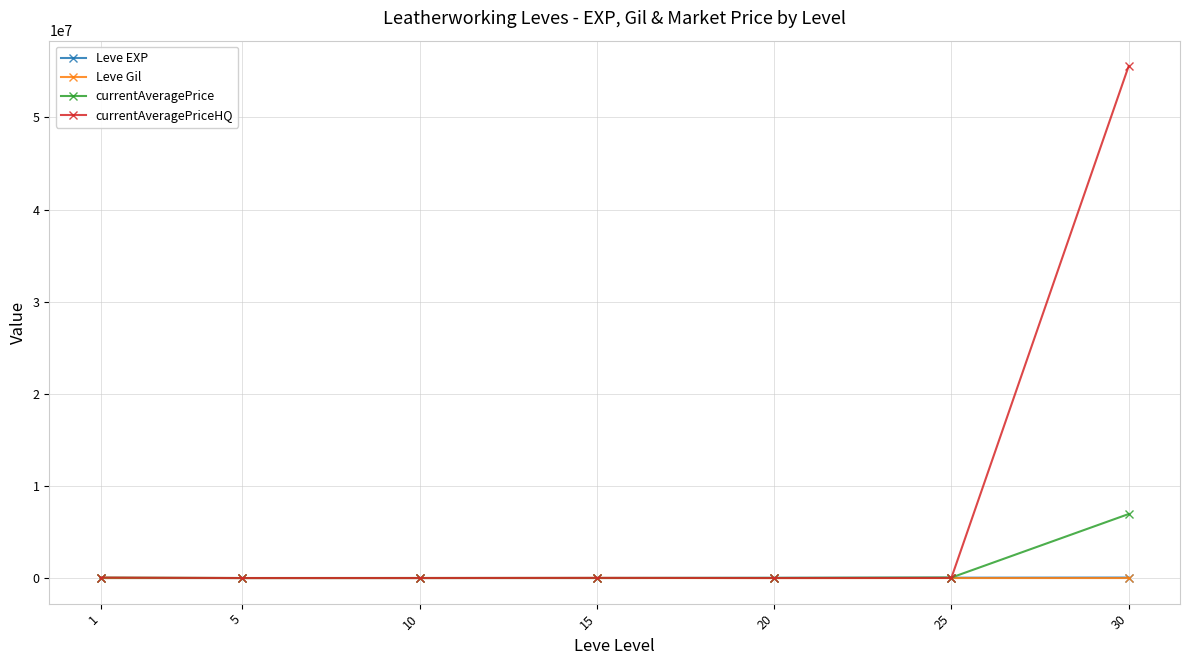

What is the value of the Leve EXP point at the 2nd from the left?

660.0